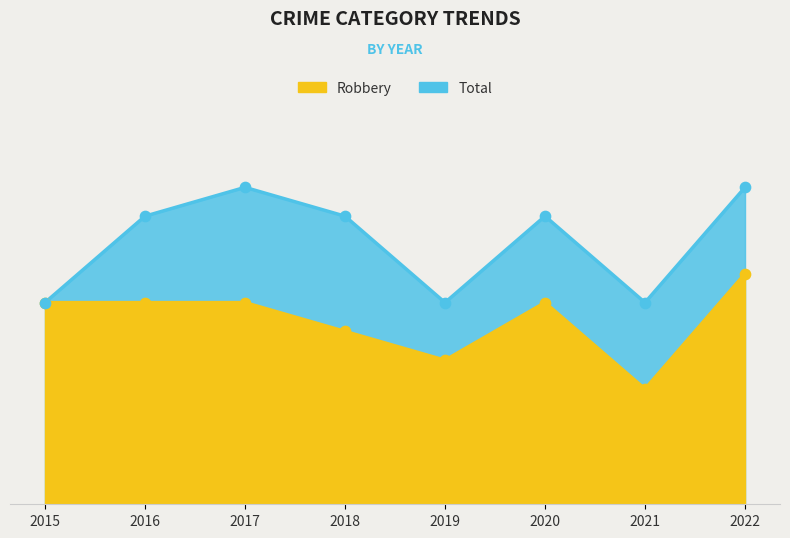

Which series has the largest total across all categories?

Total